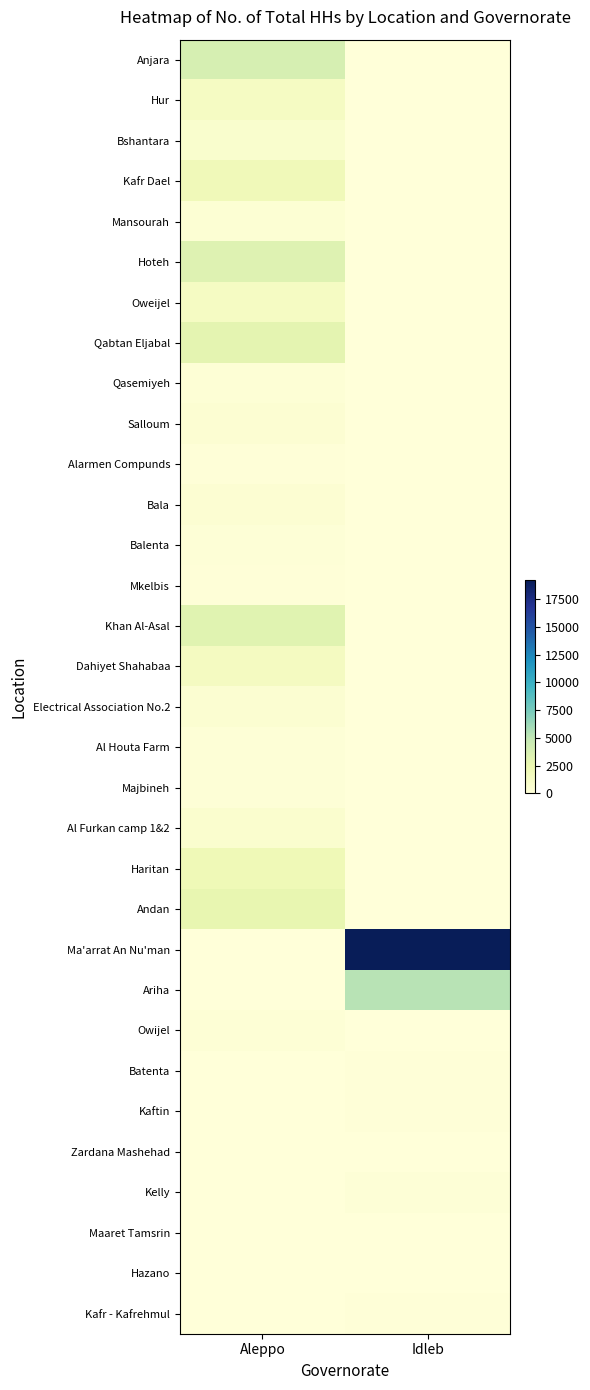

At which category is the sum across all series the highest?

Aleppo